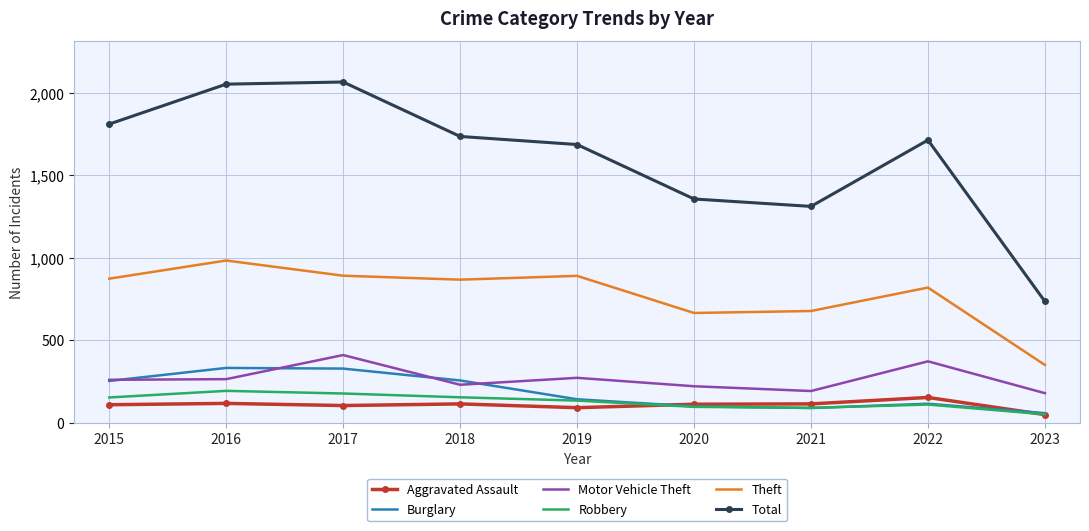

What is the average value of the Burglary series?

187